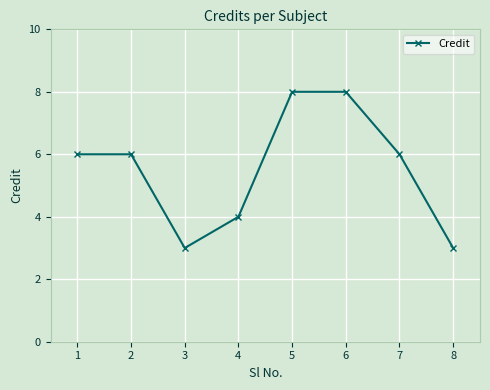

How many points are lower than both their immediate neighbors (excluding endpoints)?

1